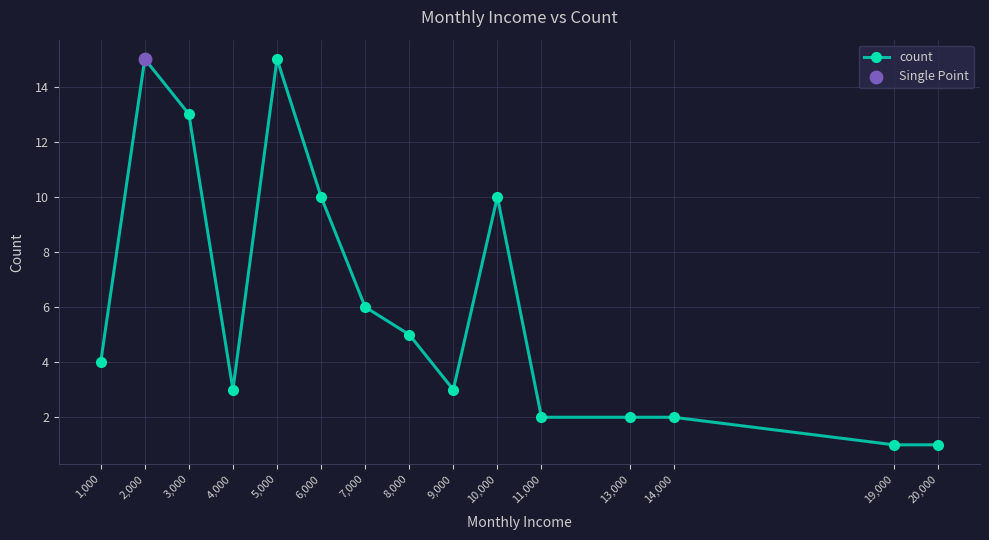

Approximately how many times larger is the value at 1,000 compared to 5,000?

0.3